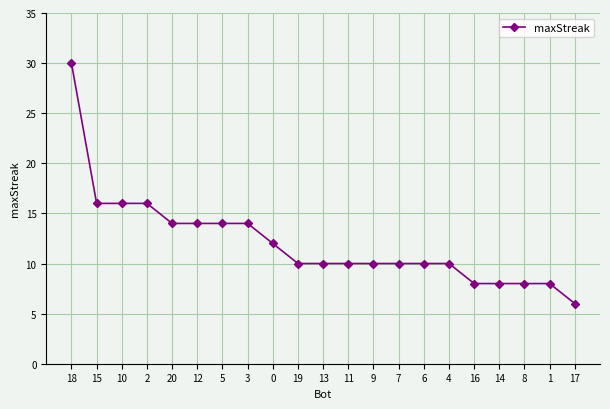

What is the smallest value displayed?

6